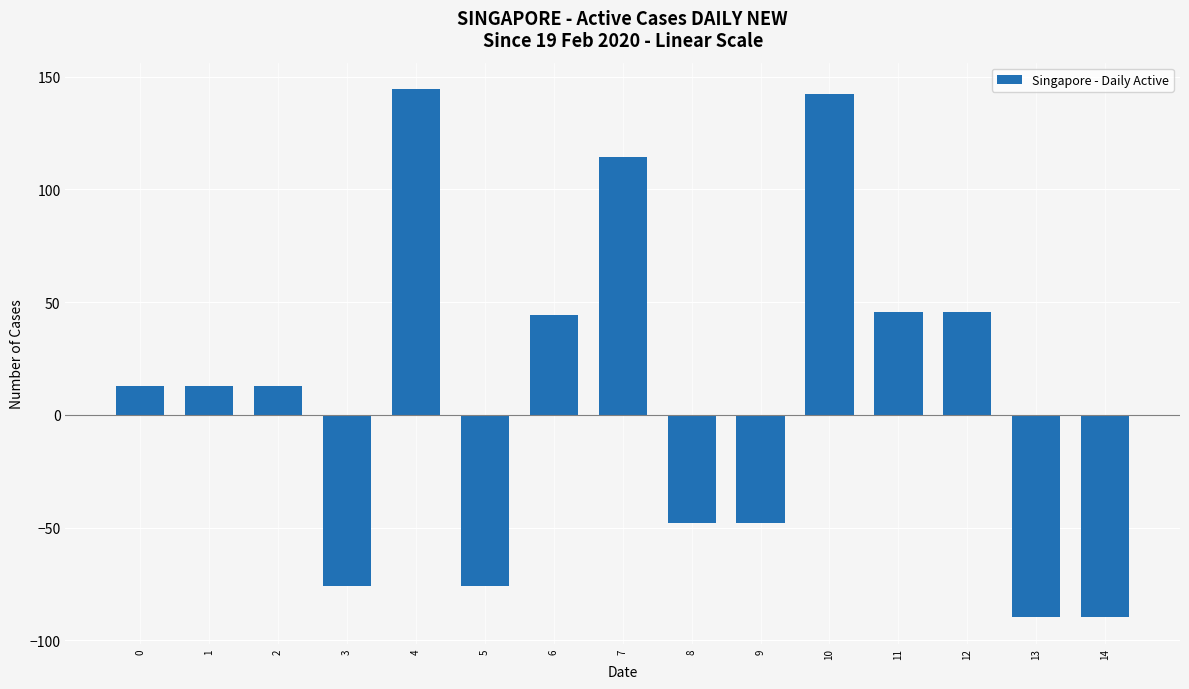

True or false: the data shows 22.9 at 1.

False